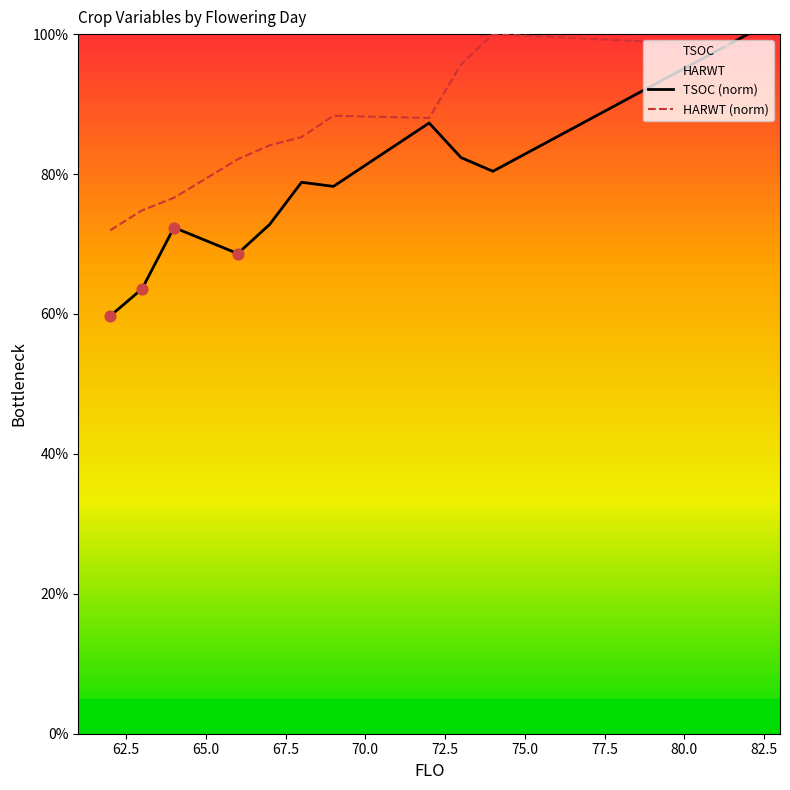

Which series has the largest range (max minus min)?

TSOC (norm)